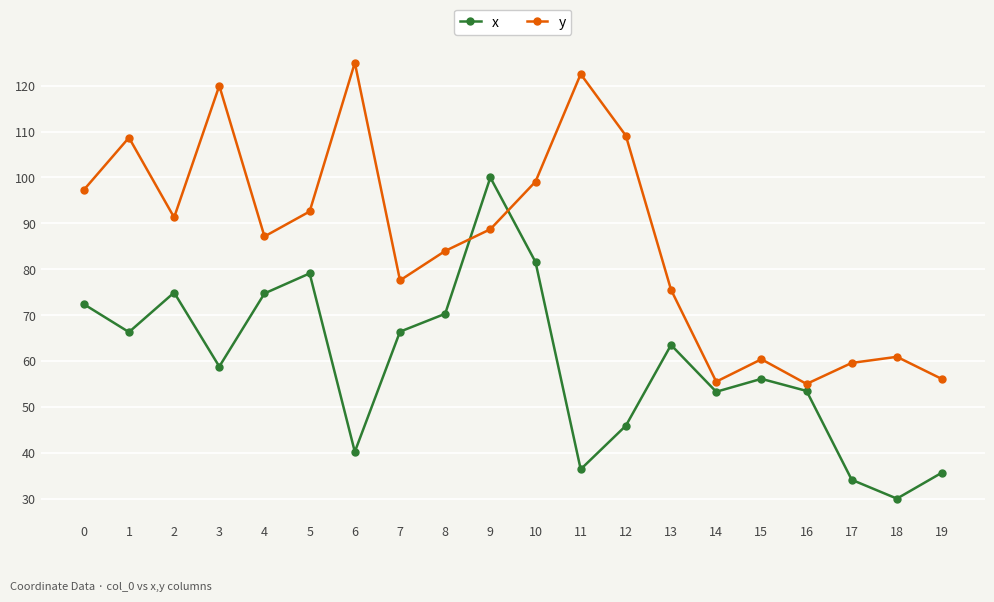

Is this an area chart (filled region under the line)?

No